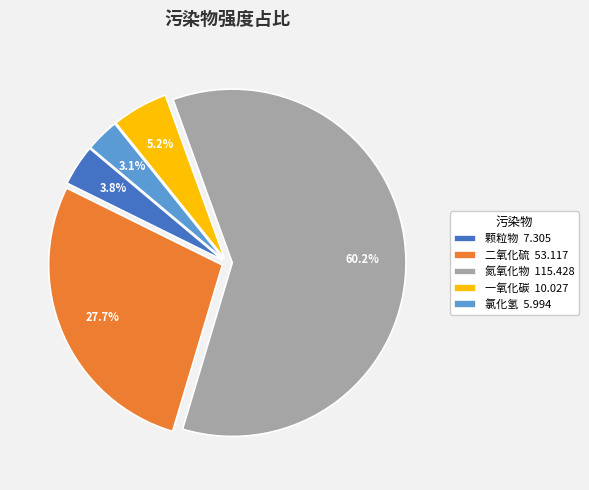

What percentage is NOT represented by 颗粒物 7.305?

96.2%